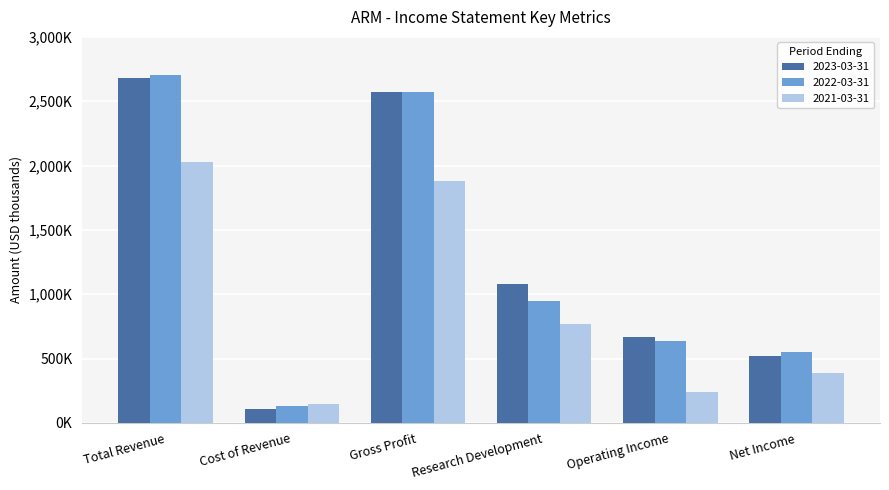

At which label is 2022-03-31 closest to 1417000?

Research Development